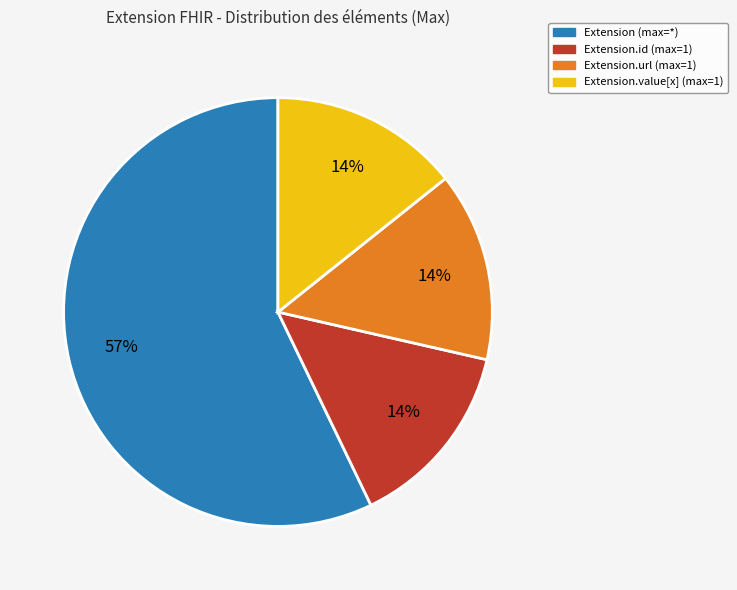

Is there any slice that represents more than half of the pie?

Yes